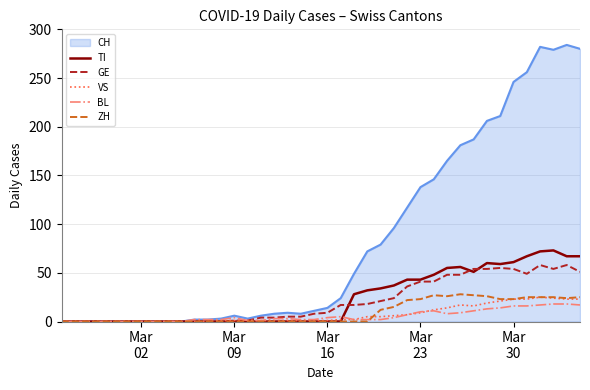

How many lines are shown in the chart?

6